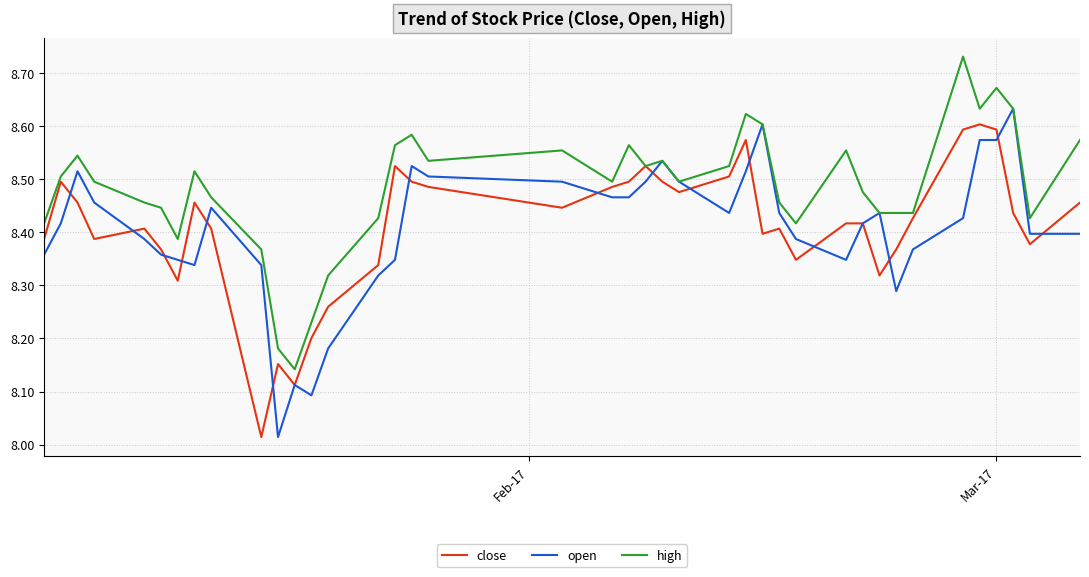

What is the sum of all high values?

339.4